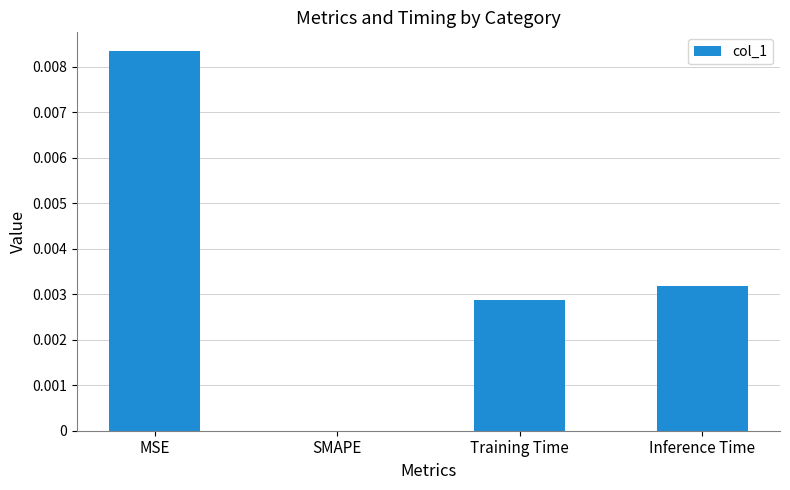

Which label corresponds to the largest value in the chart?

MSE